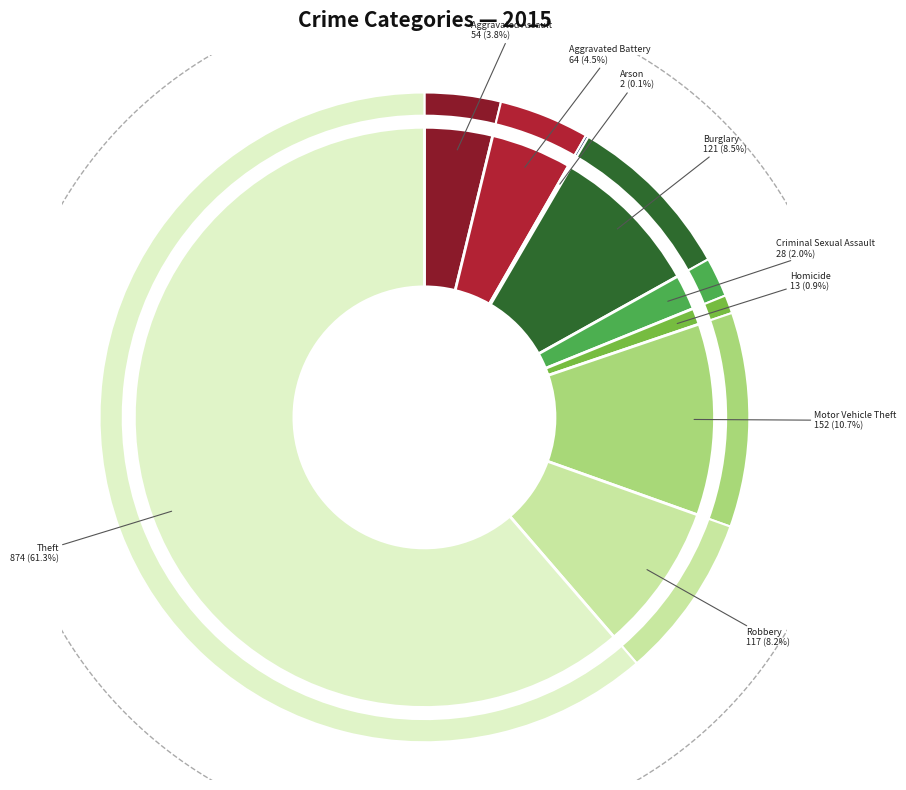

What is the smallest slice in the pie chart?

Arson